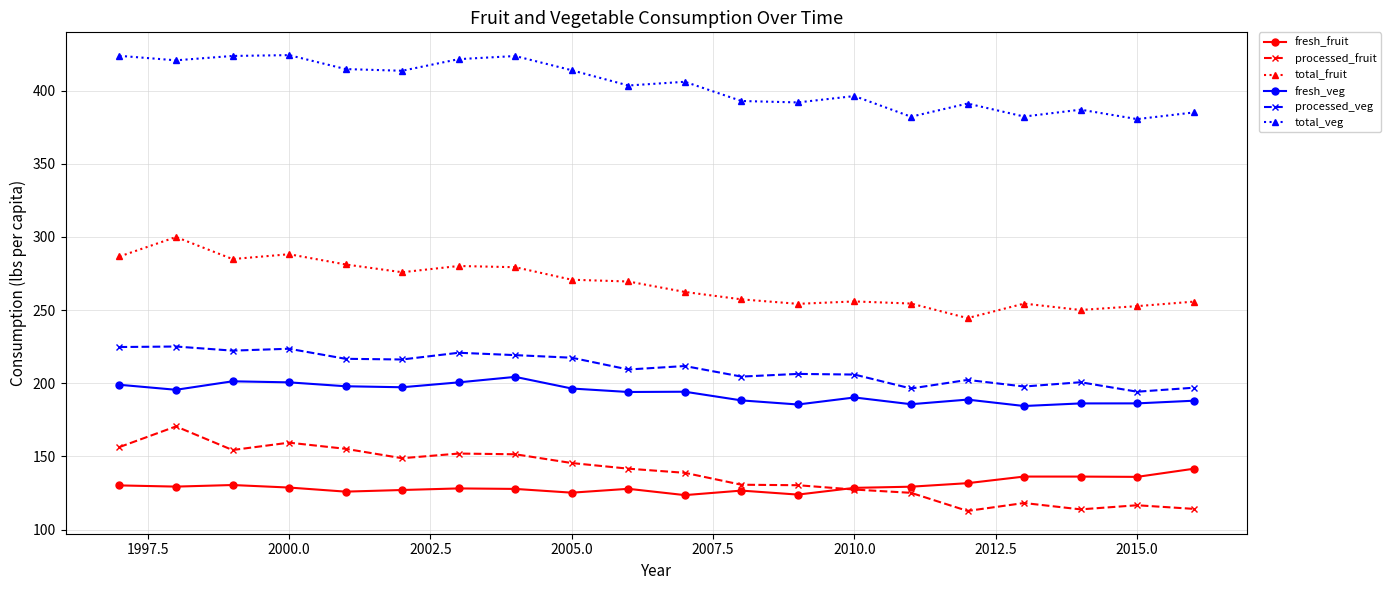

What is the value of the total_fruit point at the 20th from the left?

255.8